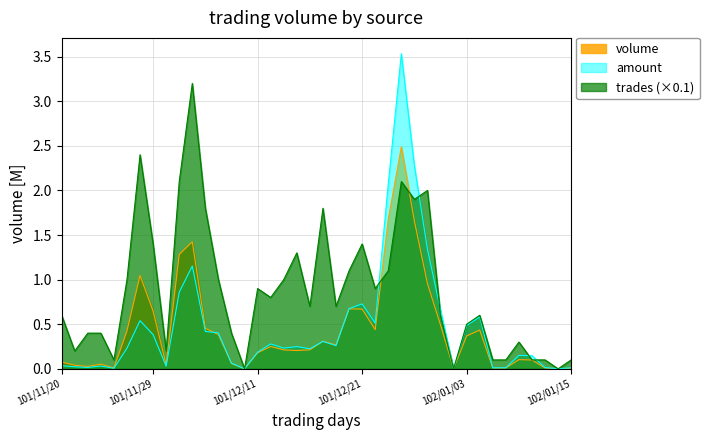

Between 101/12/11 and 101/12/27, which series saw the biggest shift?

amount